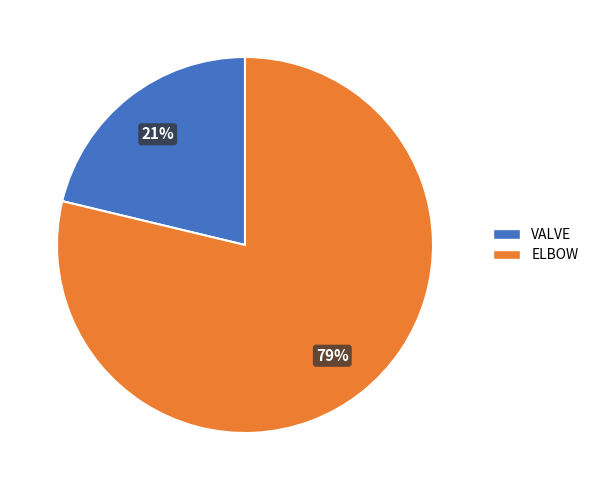

Is the sum of VALVE and ELBOW greater than half?

Yes